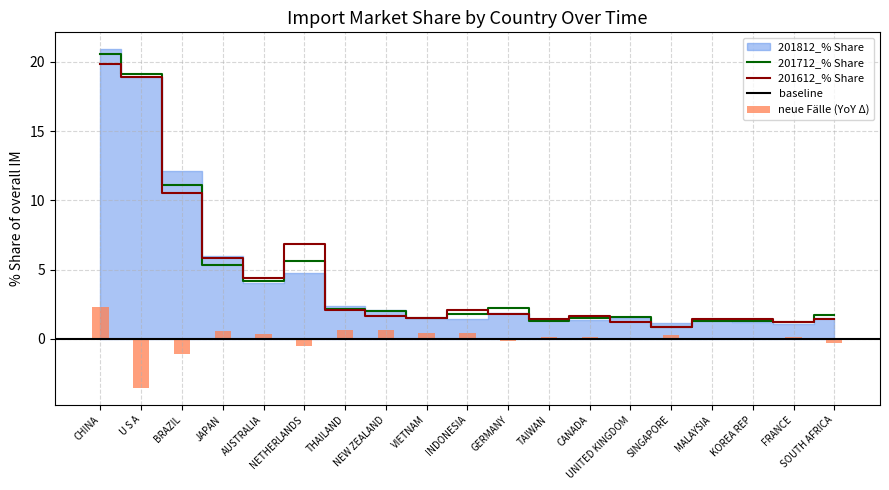

What is the sum of the 201612_% Share values at SOUTH AFRICA and AUSTRALIA?

5.9